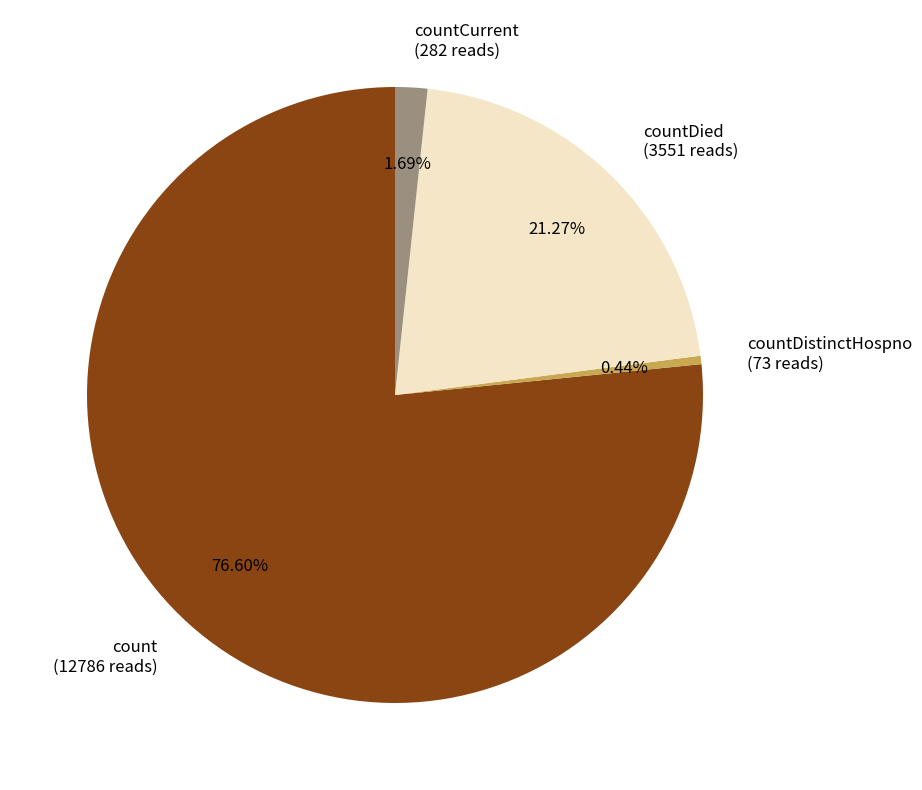

Do countCurrent (282 reads) and countDistinctHospno (73 reads) together represent more than half of the pie?

No